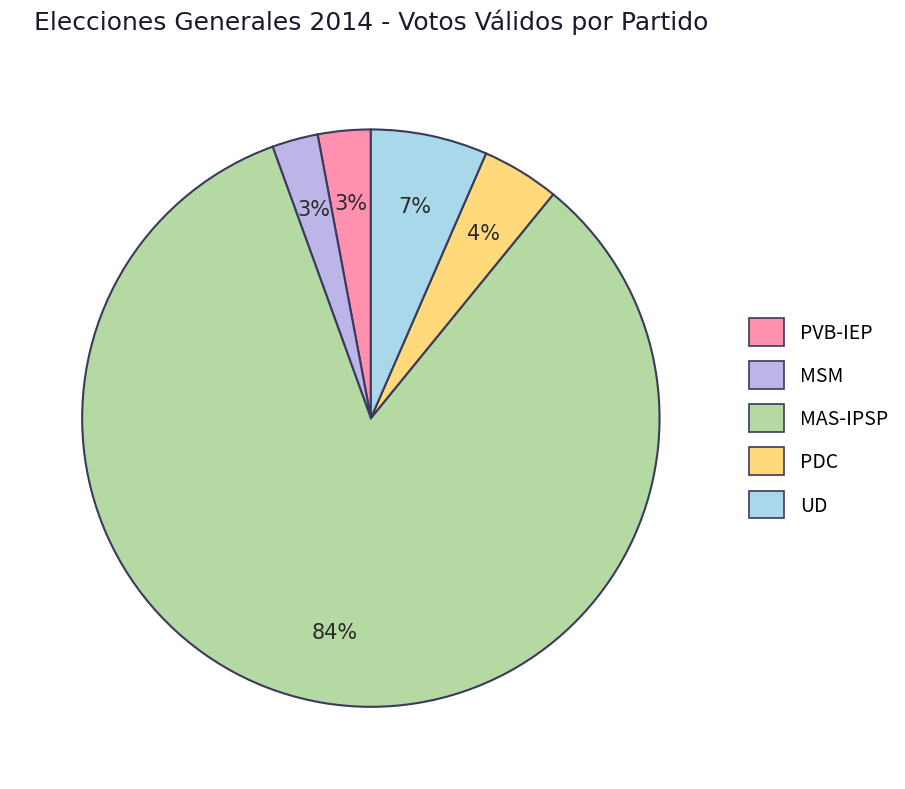

Between MSM and PDC, which is larger?

PDC